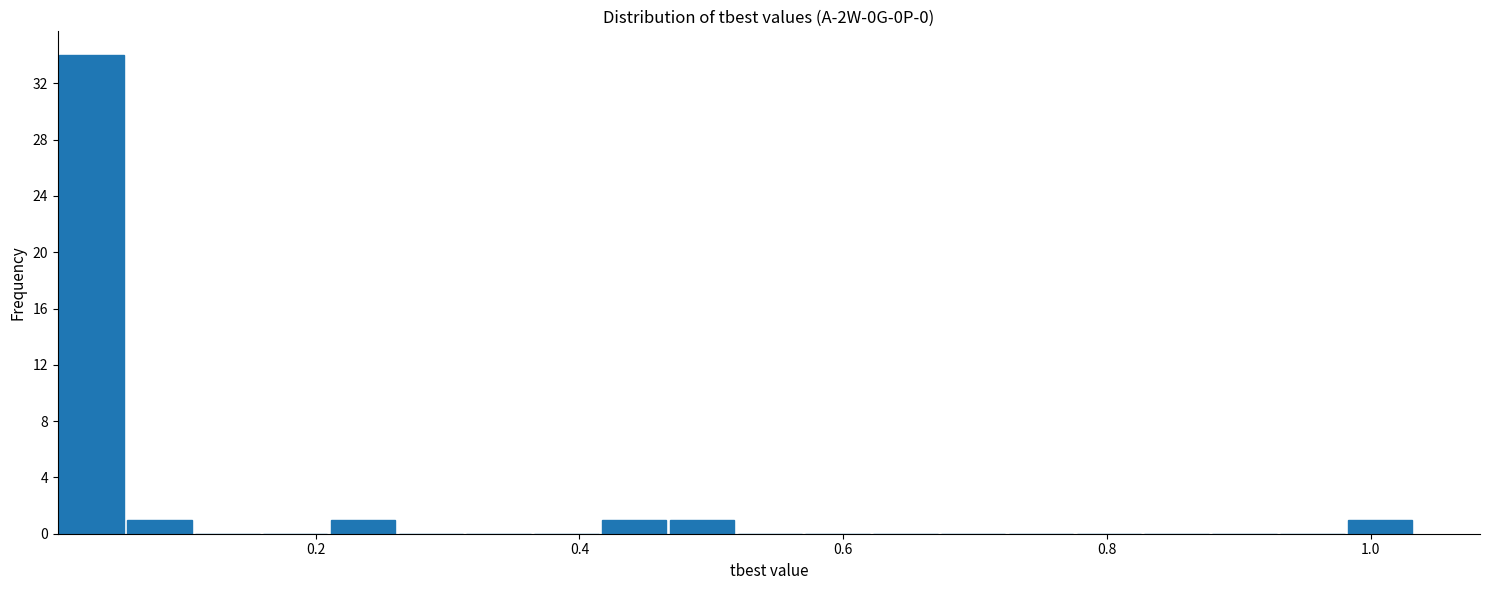

Read against the x-axis, roughly where is the centre of the tallest bar?

0.04